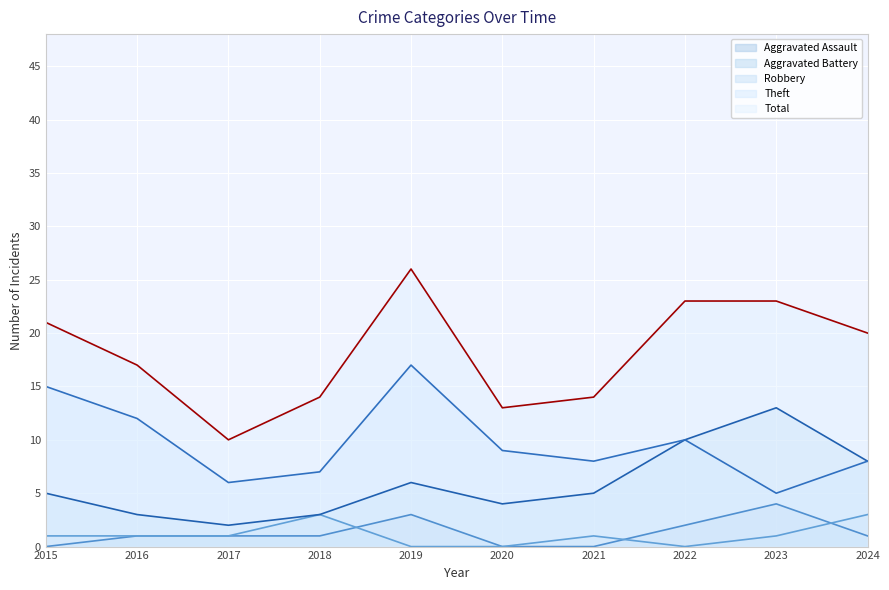

What is the value of the Theft point at the 9th from the left?

5